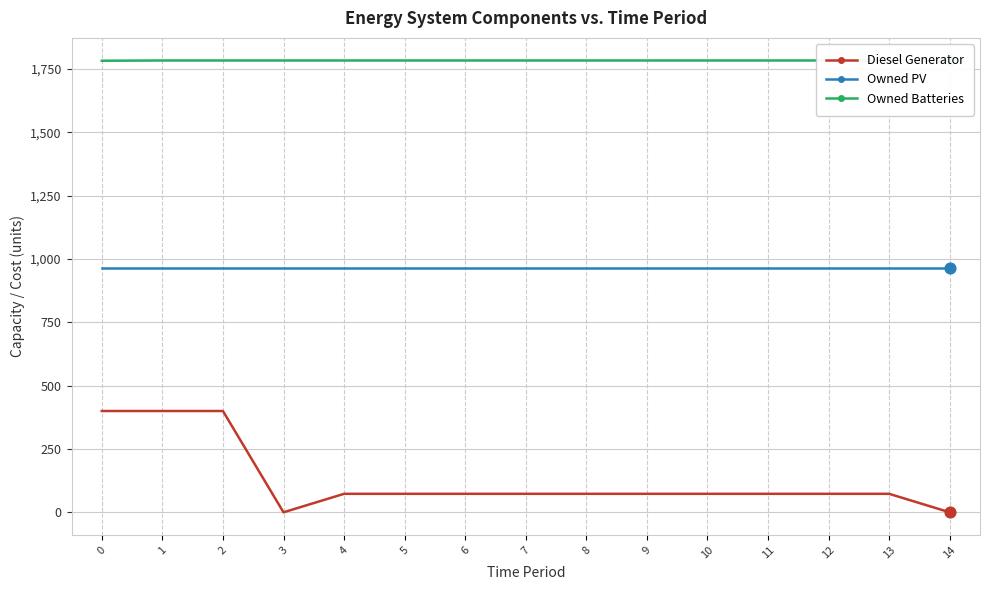

Which series has the largest total across all categories?

Owned Batteries